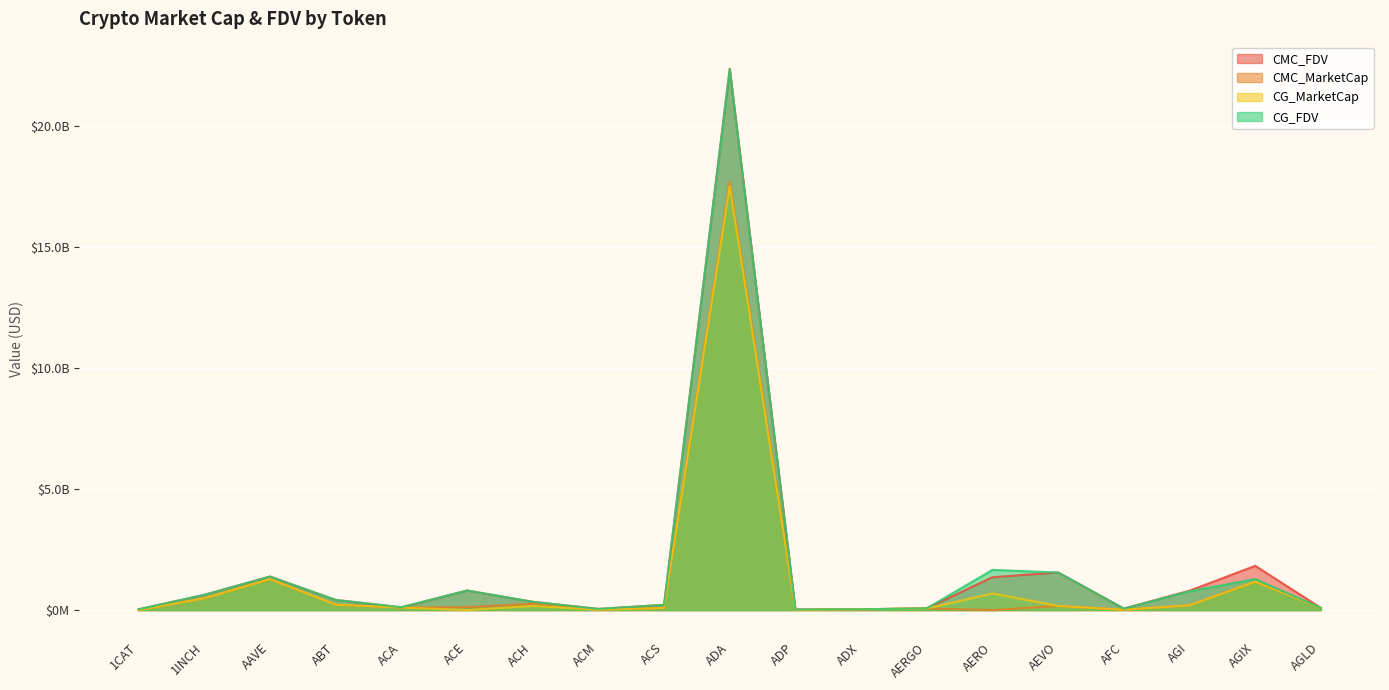

Does the chart display data point markers on the line(s)?

No